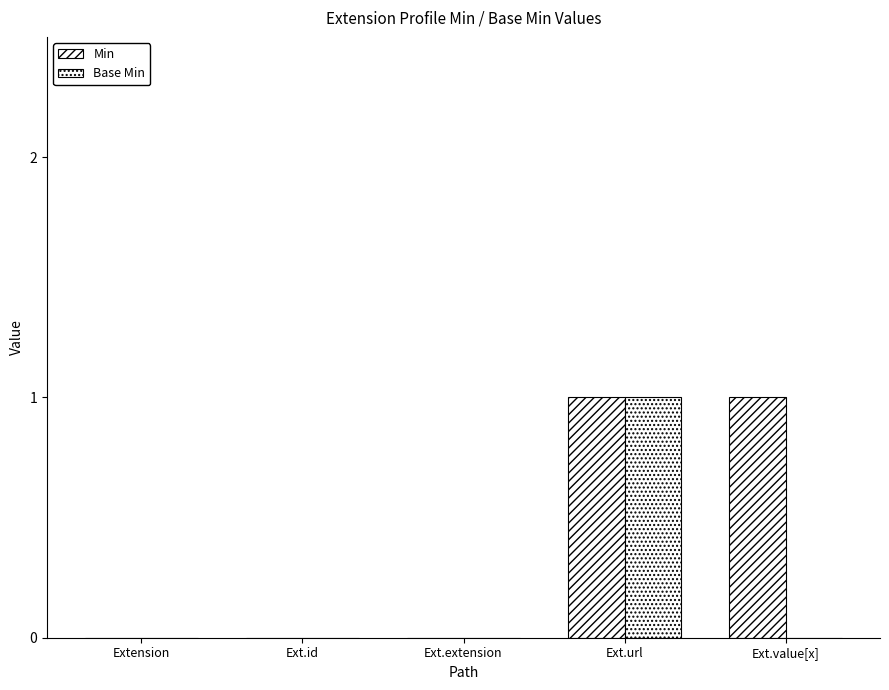

How many distinct data groups are displayed?

2